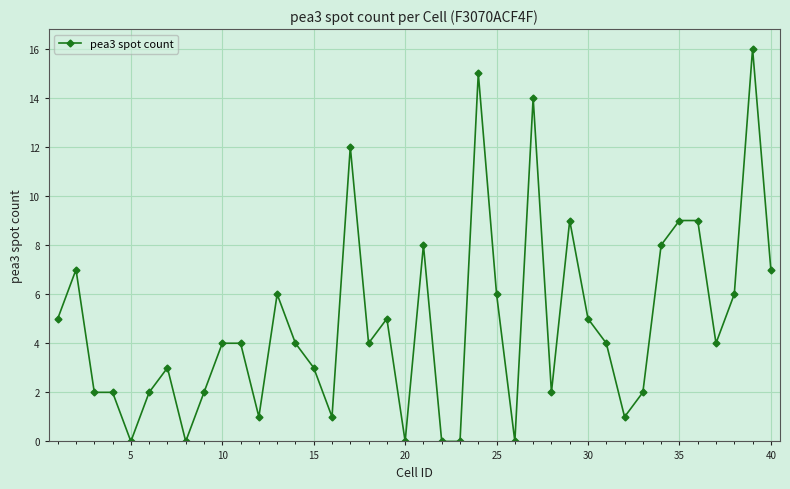

What is the difference between the second highest and minimum values?

15